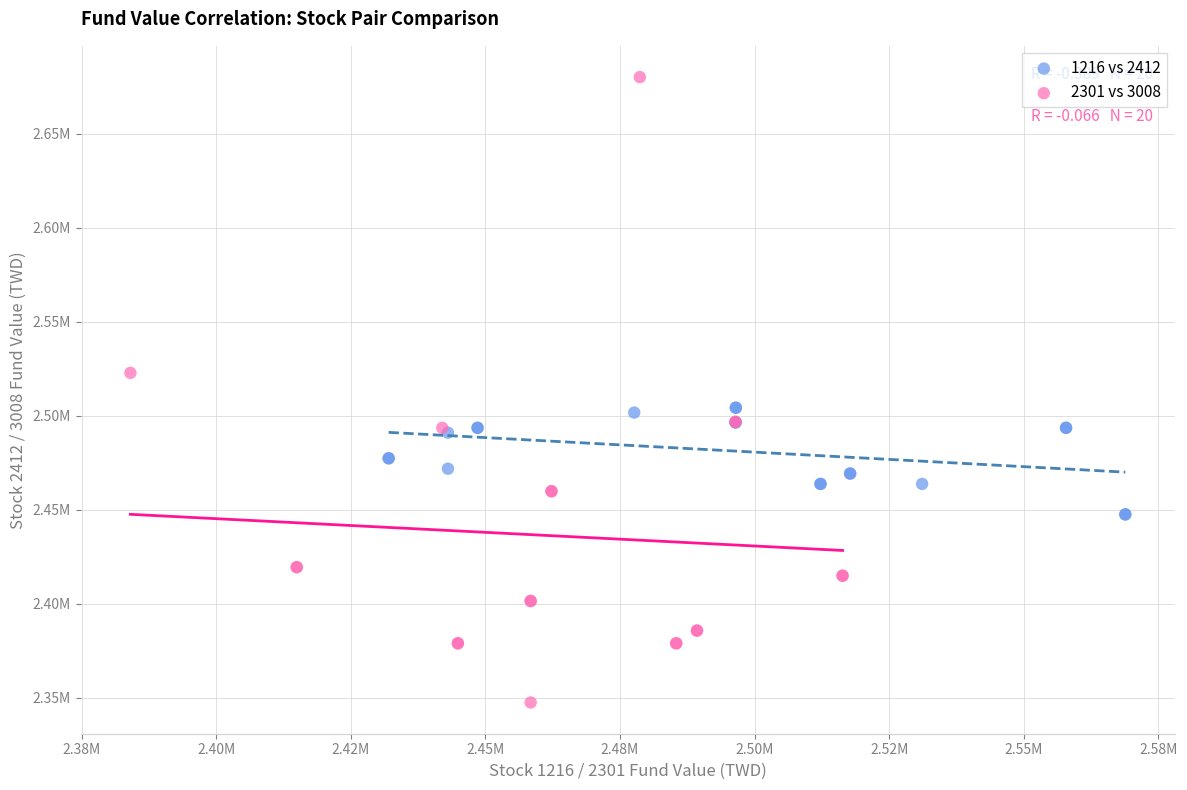

Which series reaches the minimum Y coordinate?

2301 vs 3008